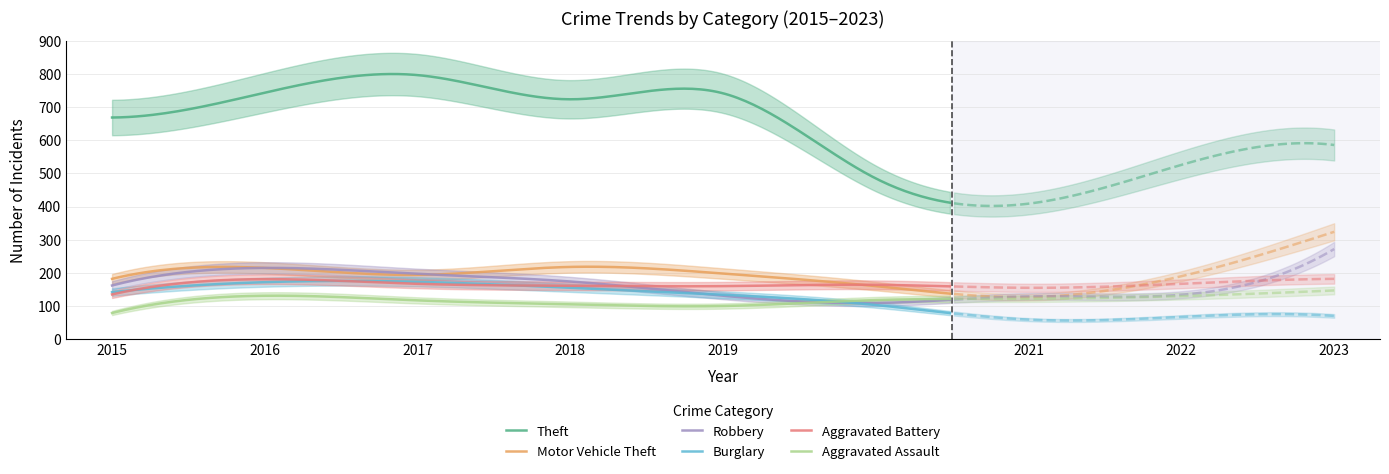

How many distinct data groups are displayed?

6